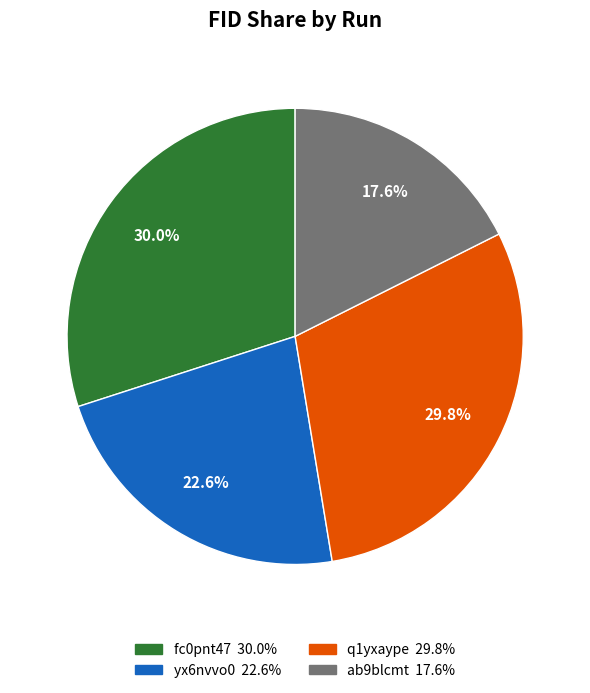

To the nearest percent, what is the combined percentage of ab9blcmt and fc0pnt47?

48%